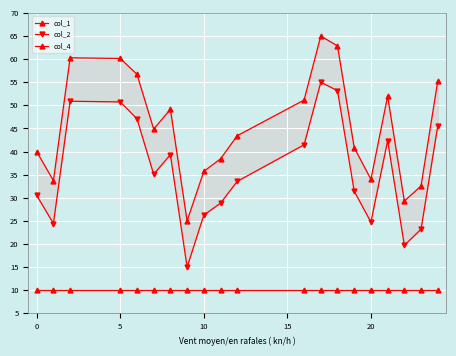

Reading left to right, what are all the values shown in this chart?

col_1: 40.0	33.7	60.3	60.1	56.7	44.9	49.1	25.0	35.7	38.4	43.4	51.1	65.0	62.9	40.9	34.0	52.0	29.3	32.6	55.3
col_2: 30.5	24.4	50.9	50.7	47.1	35.1	39.3	15.0	26.3	28.8	33.6	41.5	55.0	53.2	31.4	24.7	42.4	19.7	23.2	45.6
col_4: 10.0	10.0	10.0	10.0	10.0	10.0	10.0	10.0	10.0	10.0	10.0	10.0	10.0	10.0	10.0	10.0	10.0	10.0	10.0	10.0